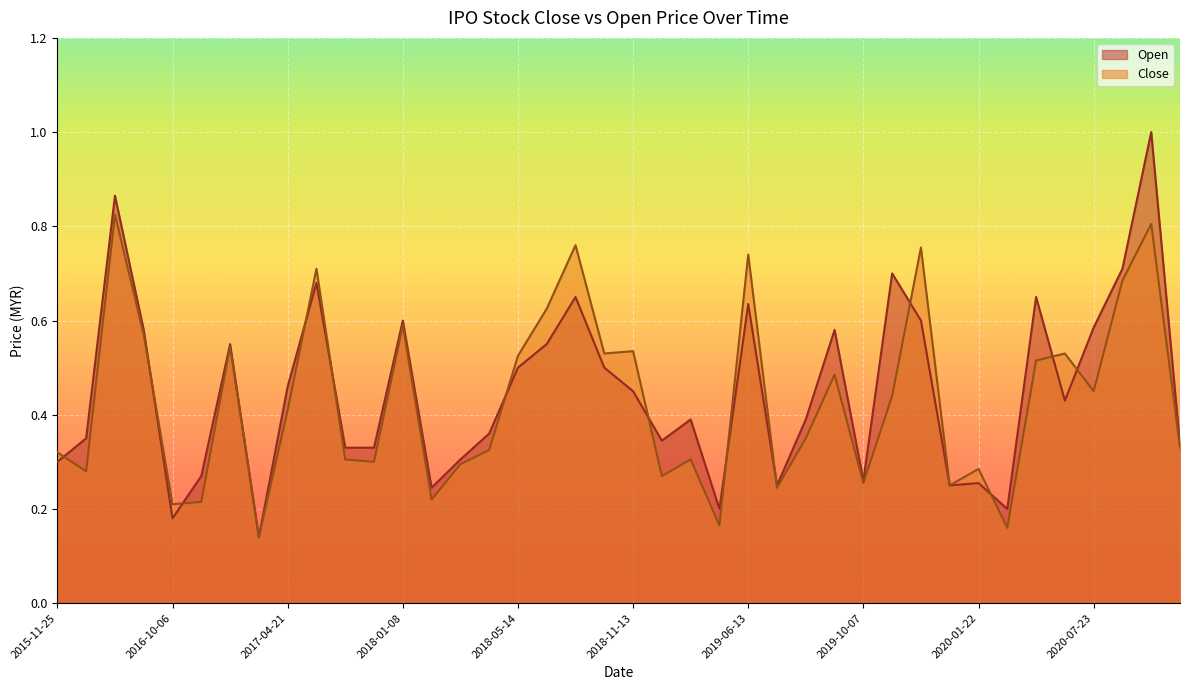

What is the difference between the Open values at 2020-07-23 and 2017-05-22?

0.1